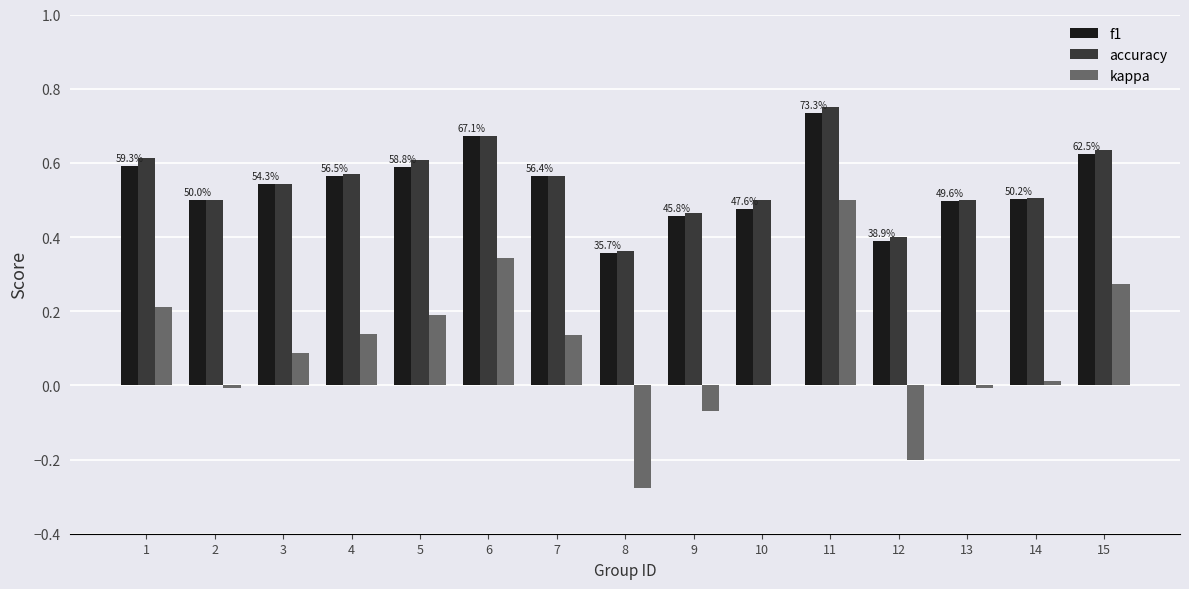

Is it true that f1 equals 0.6 at 5?

True